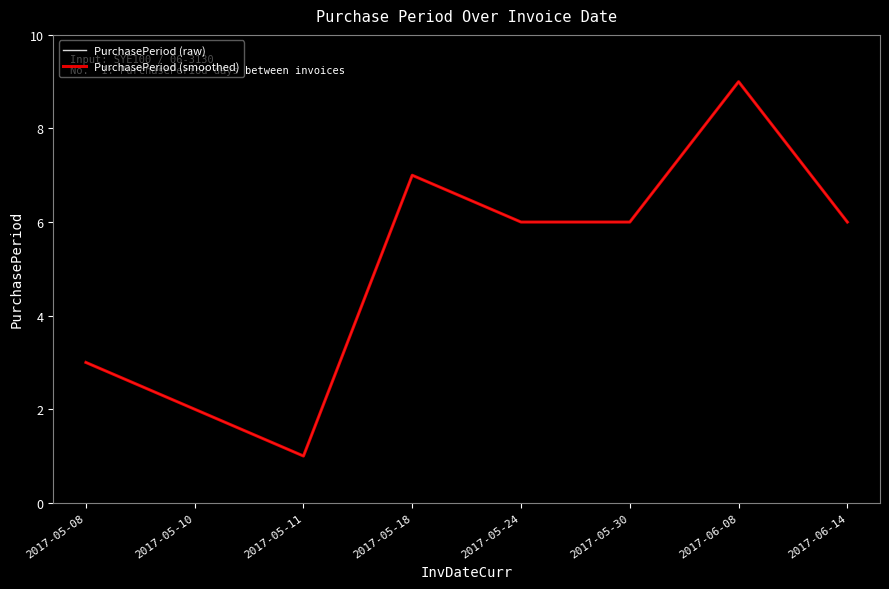

The value of PurchasePeriod (raw) at 2017-05-08 is 3. True or false?

True